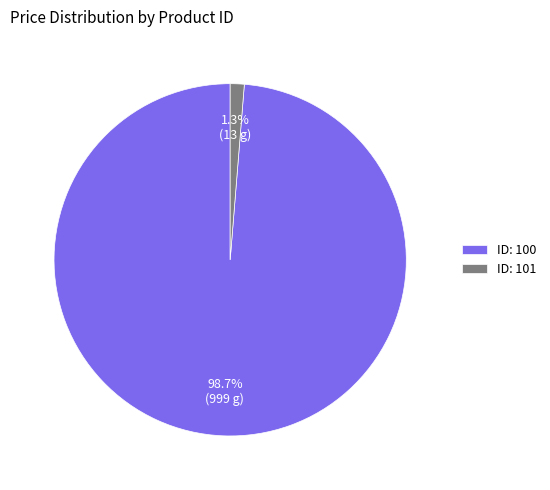

Which has a higher value, ID: 101 or ID: 100?

ID: 100